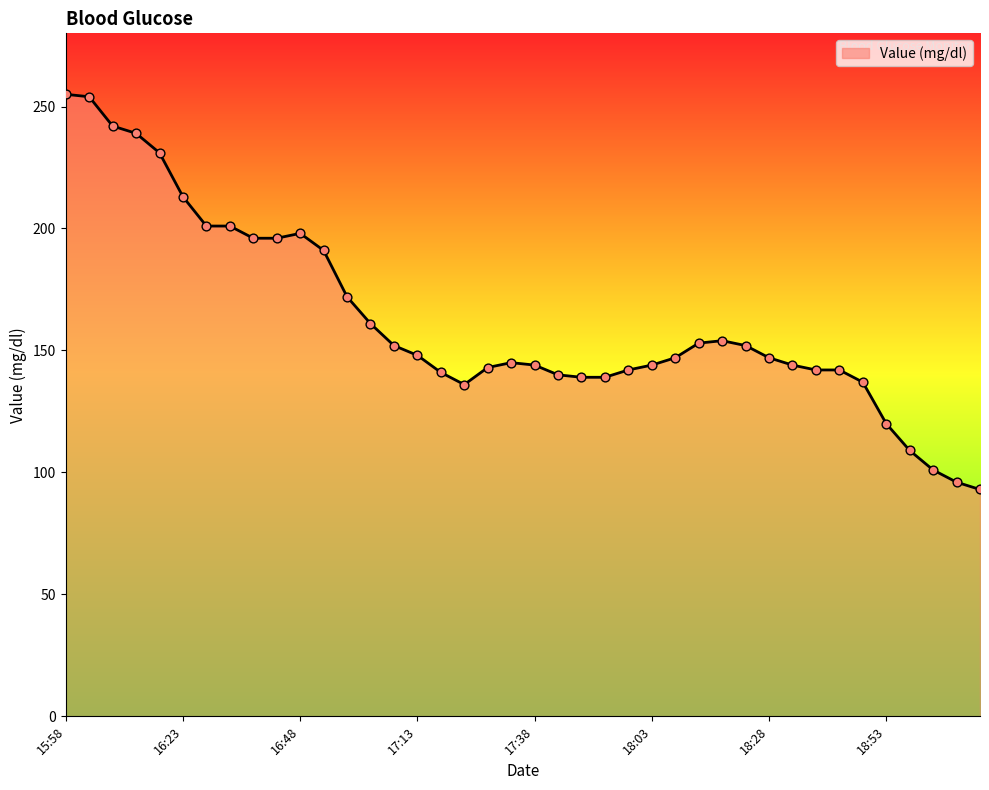

What is the maximum value shown in the chart?

255